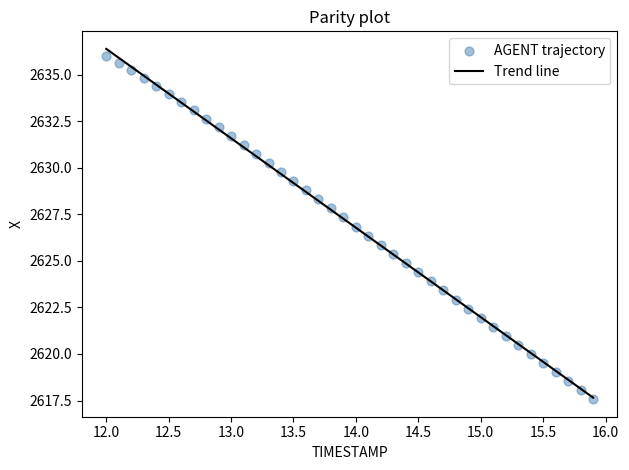

What is the range of Y values (max minus min)?

18.4